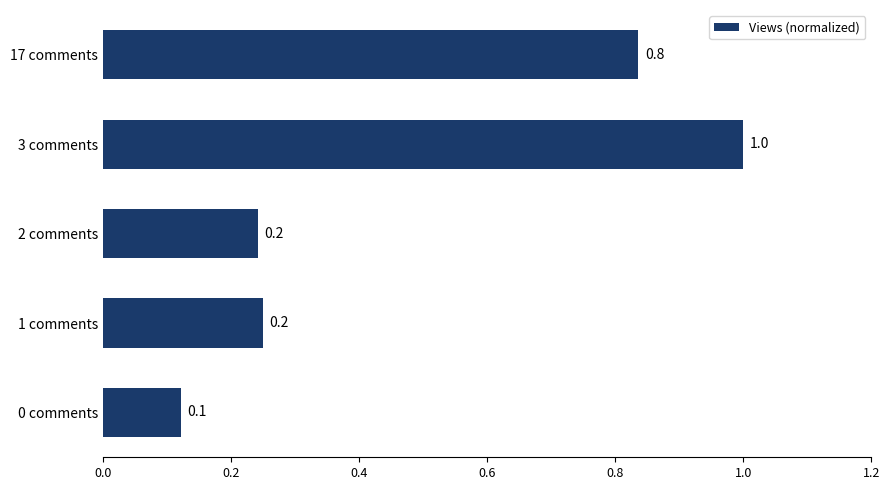

Reading bottom to top, list all the values displayed in this chart.

0 comments=0.1	1 comments=0.2	2 comments=0.2	3 comments=1.0	17 comments=0.8